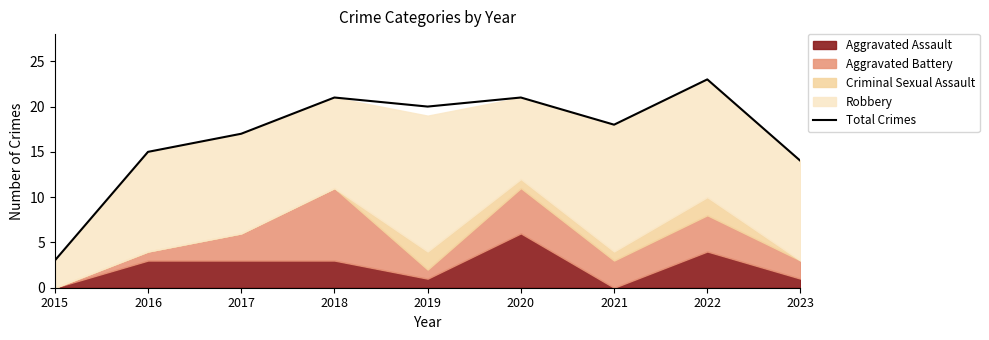

Where is the first local maximum?

2018